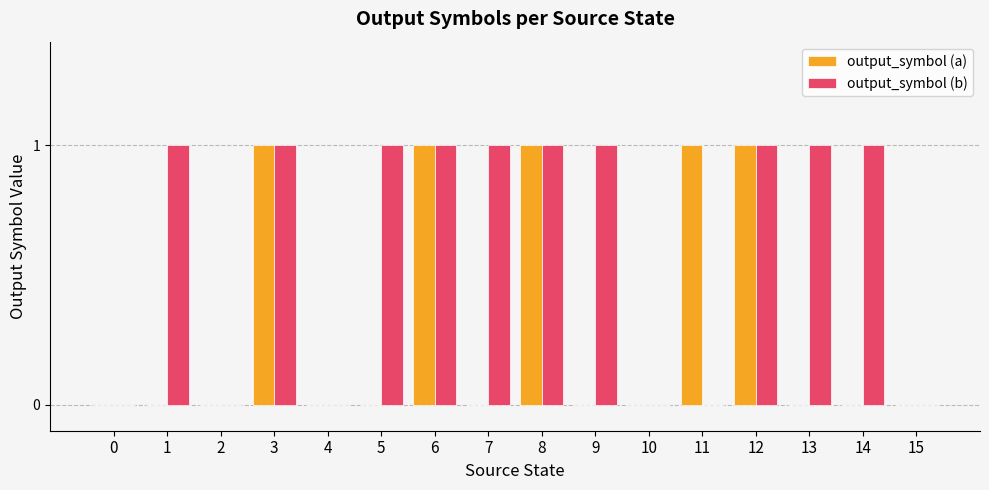

The value of output_symbol (b) at 6 is 1. True or false?

True